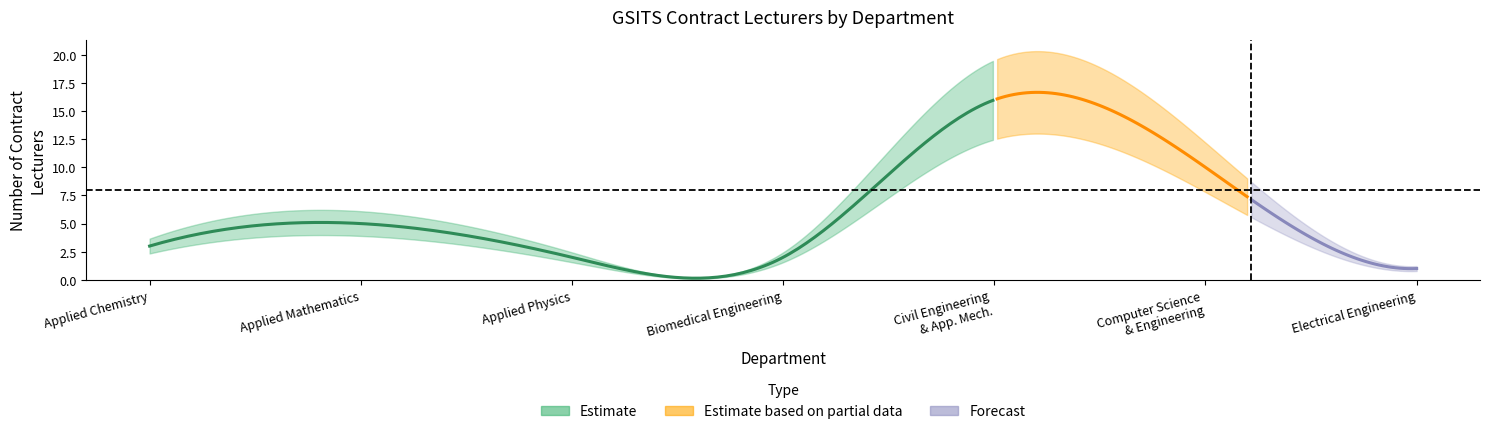

What is the change in value from Applied Mathematics to Computer Science & Engineering?

+5